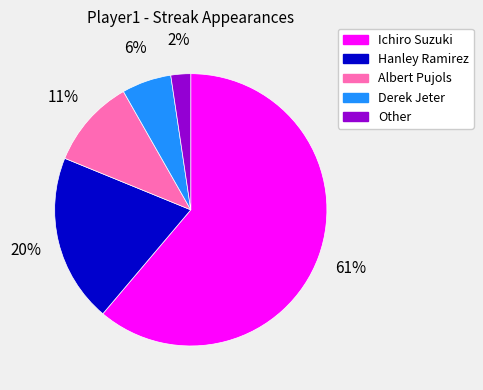

What is the ratio of the value at Hanley Ramirez to the value at Ichiro Suzuki?

0.3